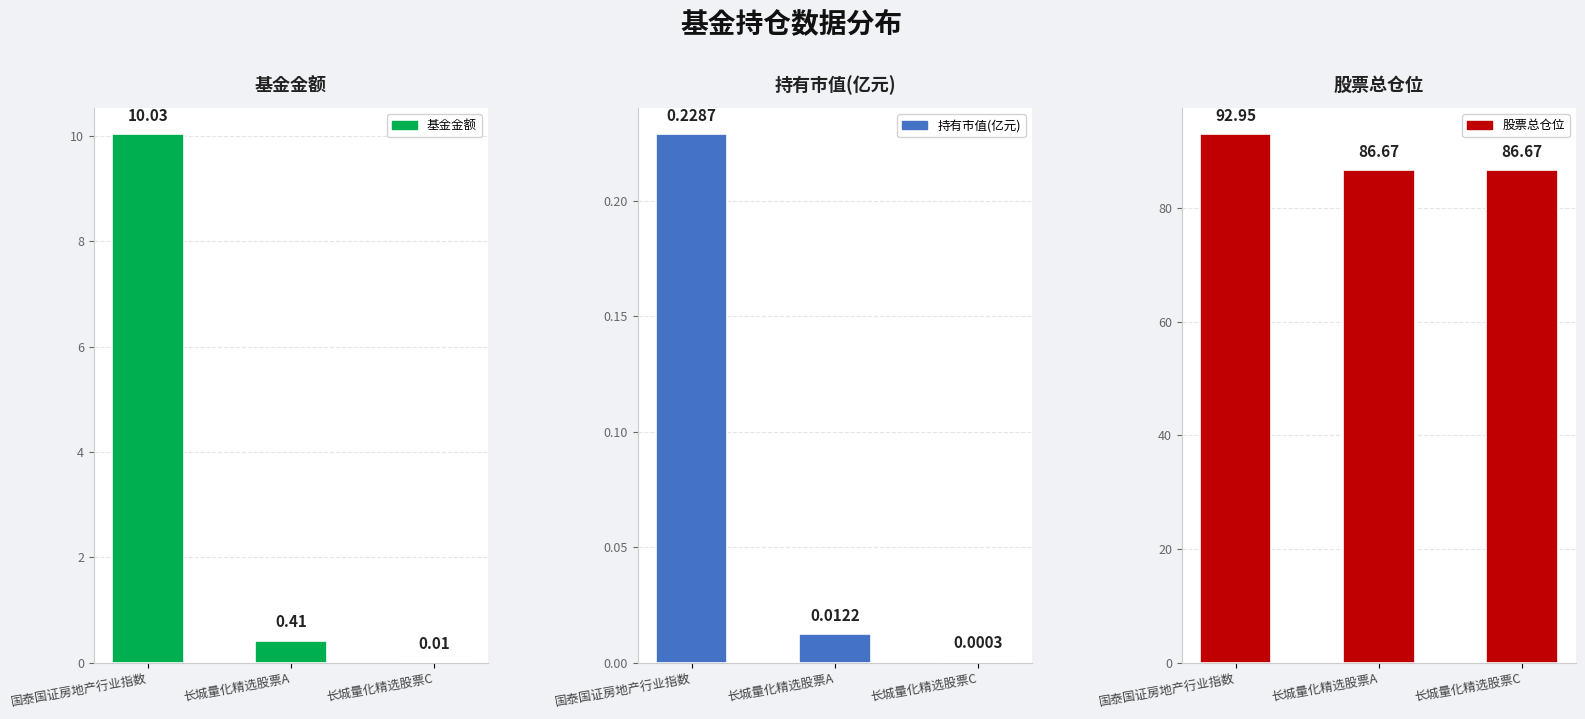

What is the sum of all 持有市值(亿元) values?

0.2